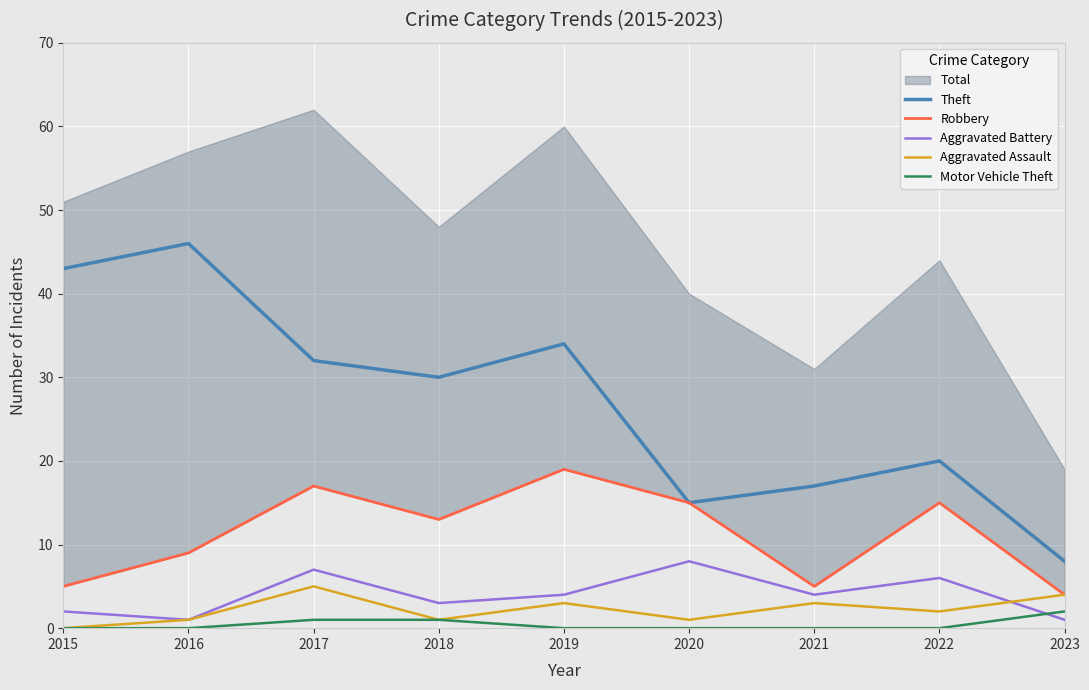

What is the difference between the second highest and second lowest values in the Theft series?

28